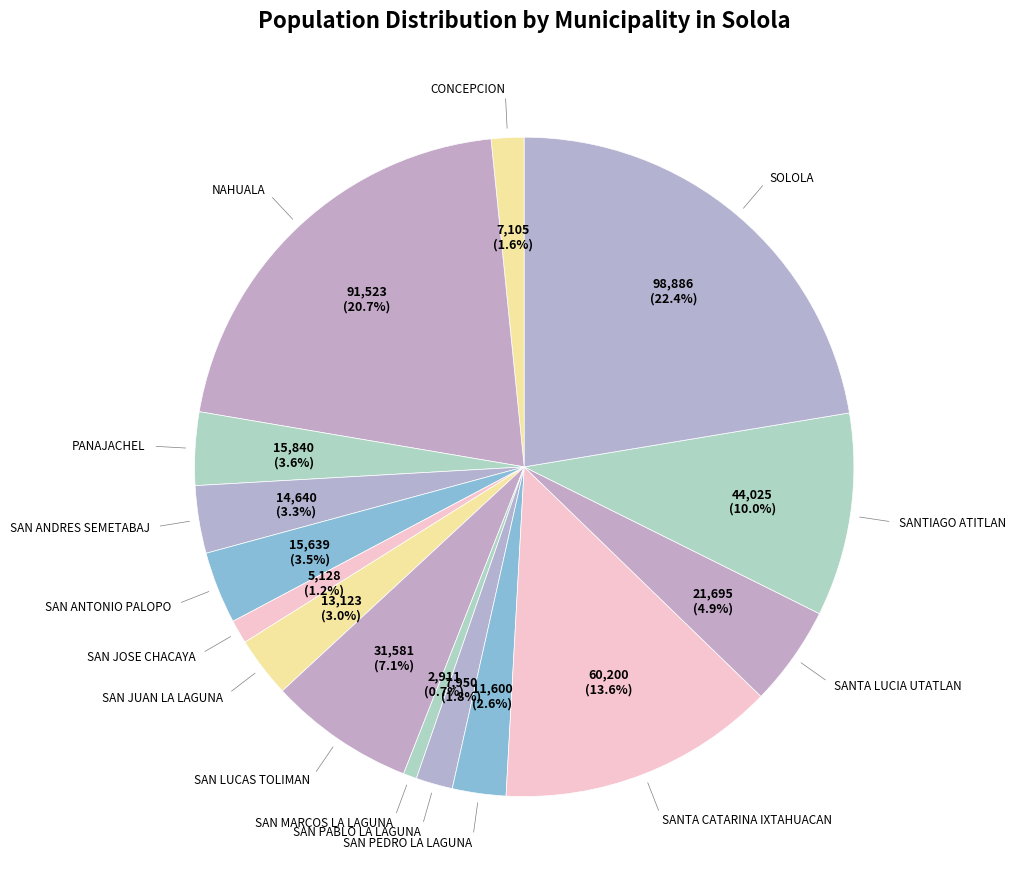

Which category has the smallest portion of the pie?

SAN MARCOS LA LAGUNA